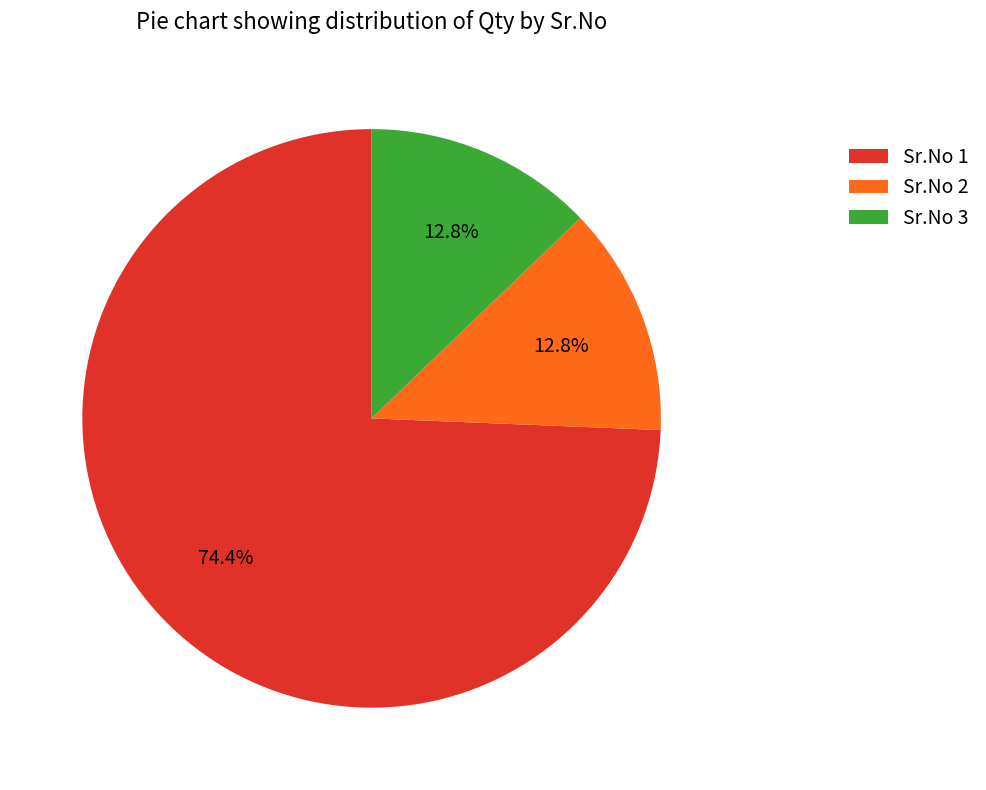

Count the number of slices in the pie.

3